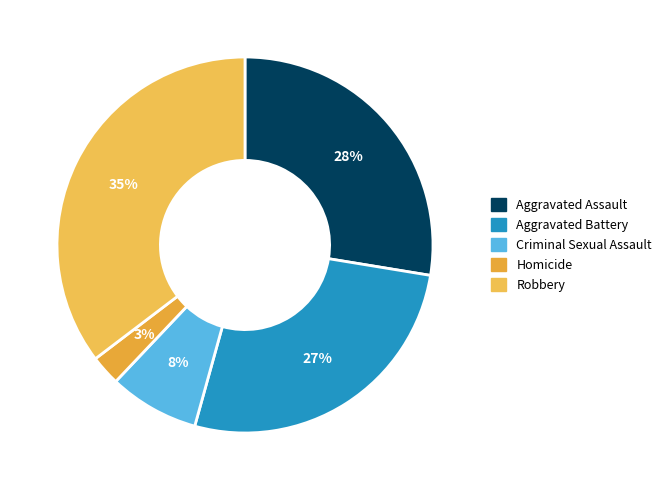

Which slice is the smallest?

Homicide